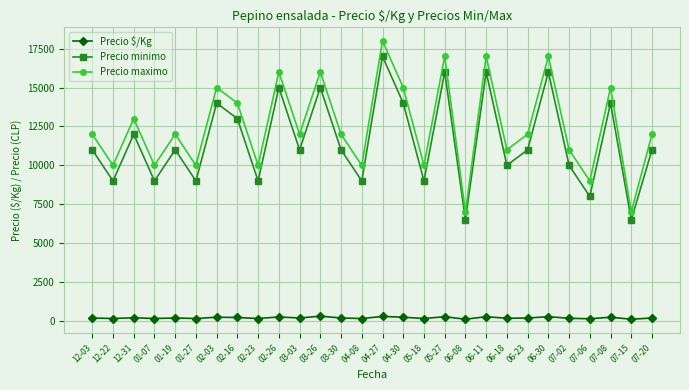

Rank the series by their maximum value, from highest to lowest.

Precio maximo, Precio minimo, Precio $/Kg